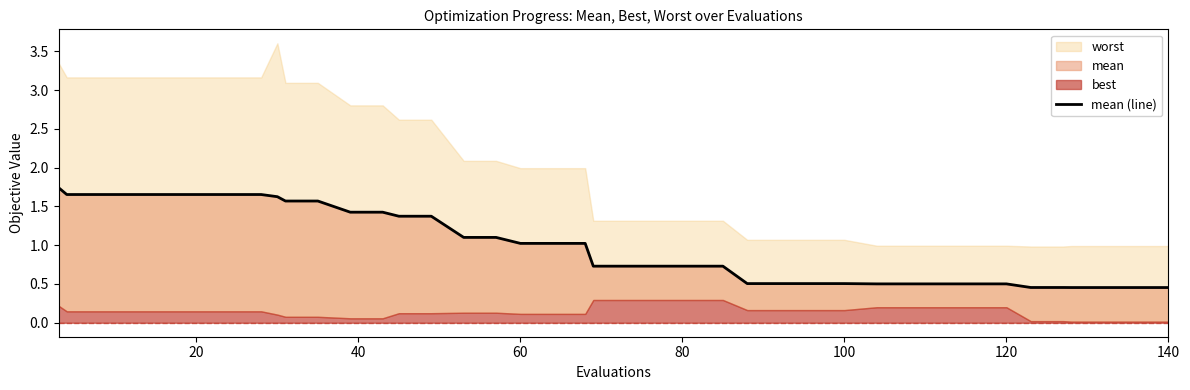

What is the minimum value shown in the chart?

0.5